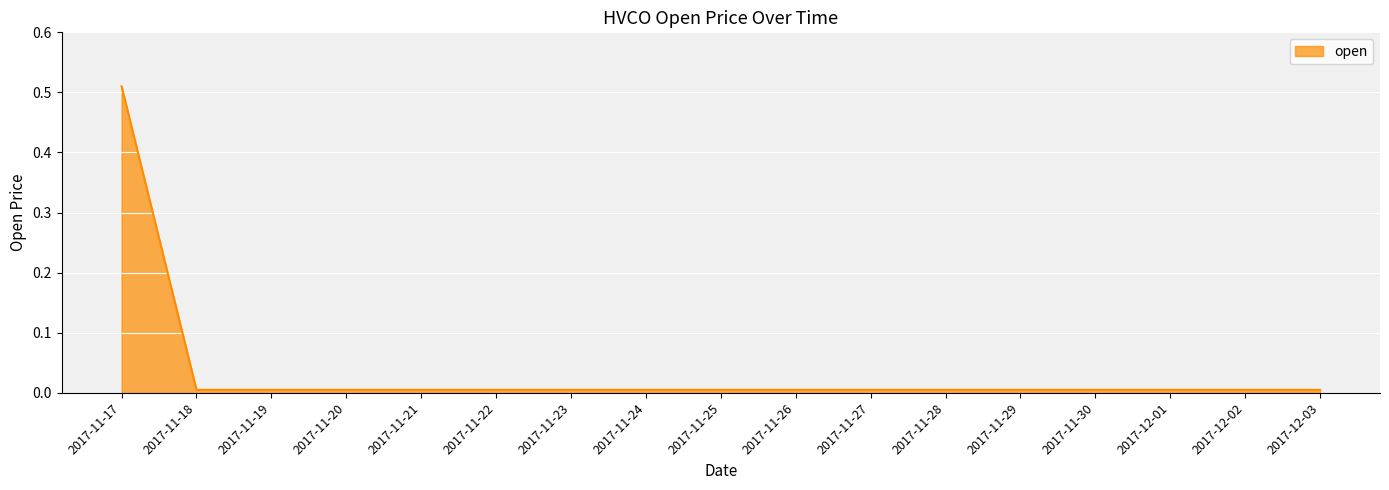

Is it true that the value at 2017-11-19 is 0.0?

True